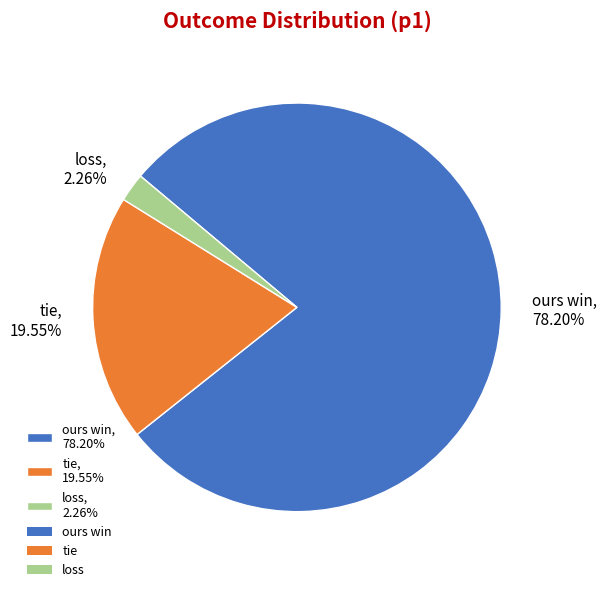

What is the total percentage of loss and tie?

21.8%